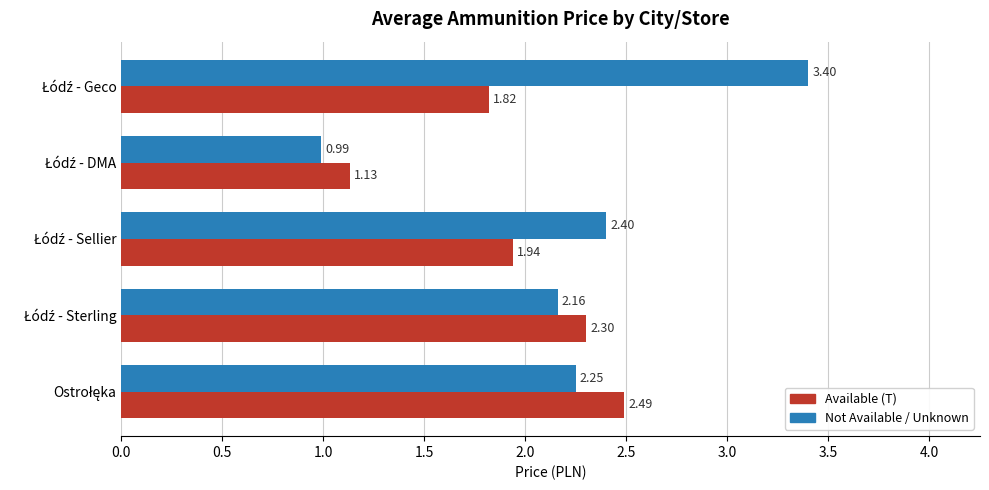

Which series has the largest total across all categories?

Not Available / Unknown